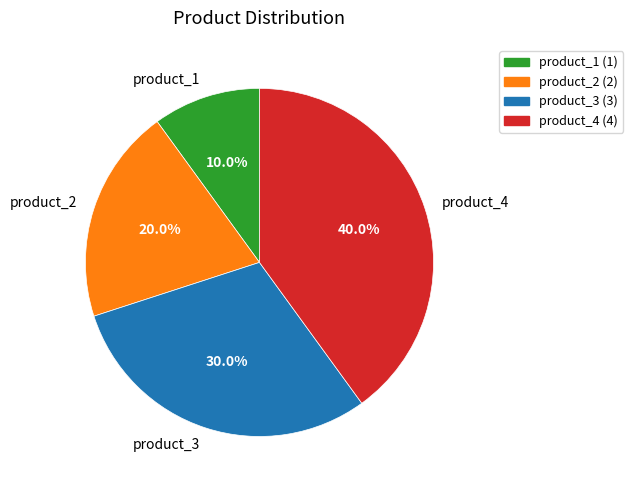

What is the ratio of the value at product_4 to the value at product_2?

2.0